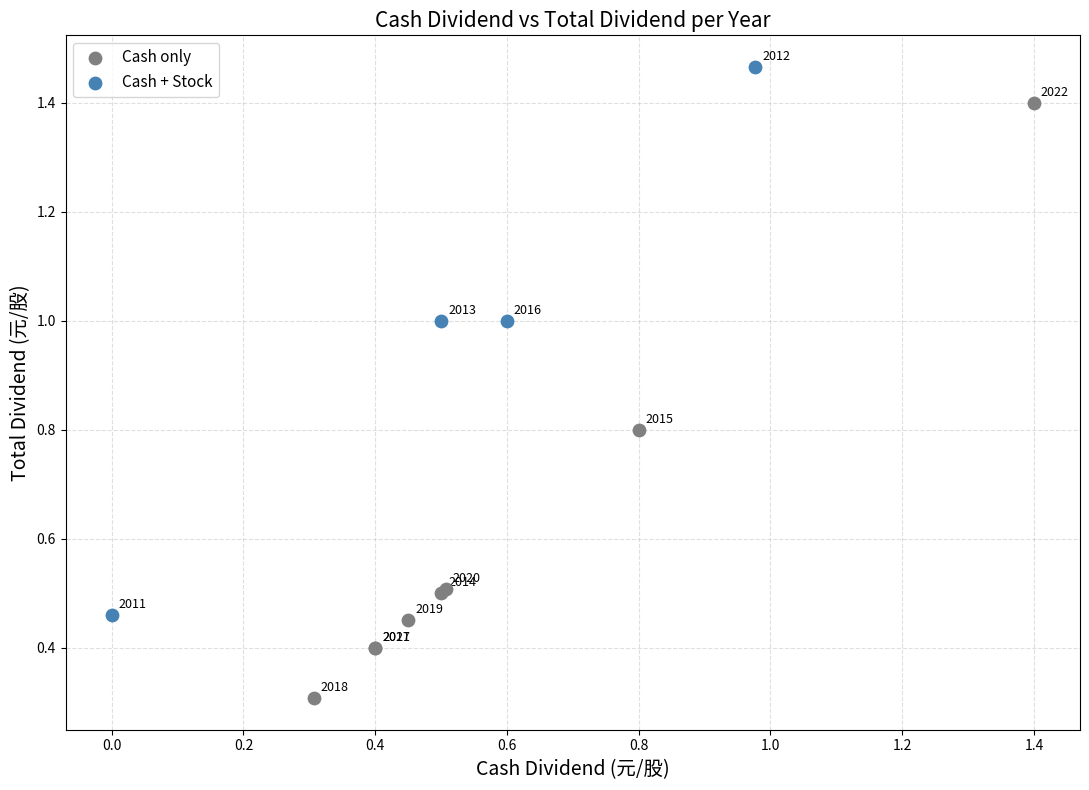

Which series has the largest Y range (max minus min)?

Cash only